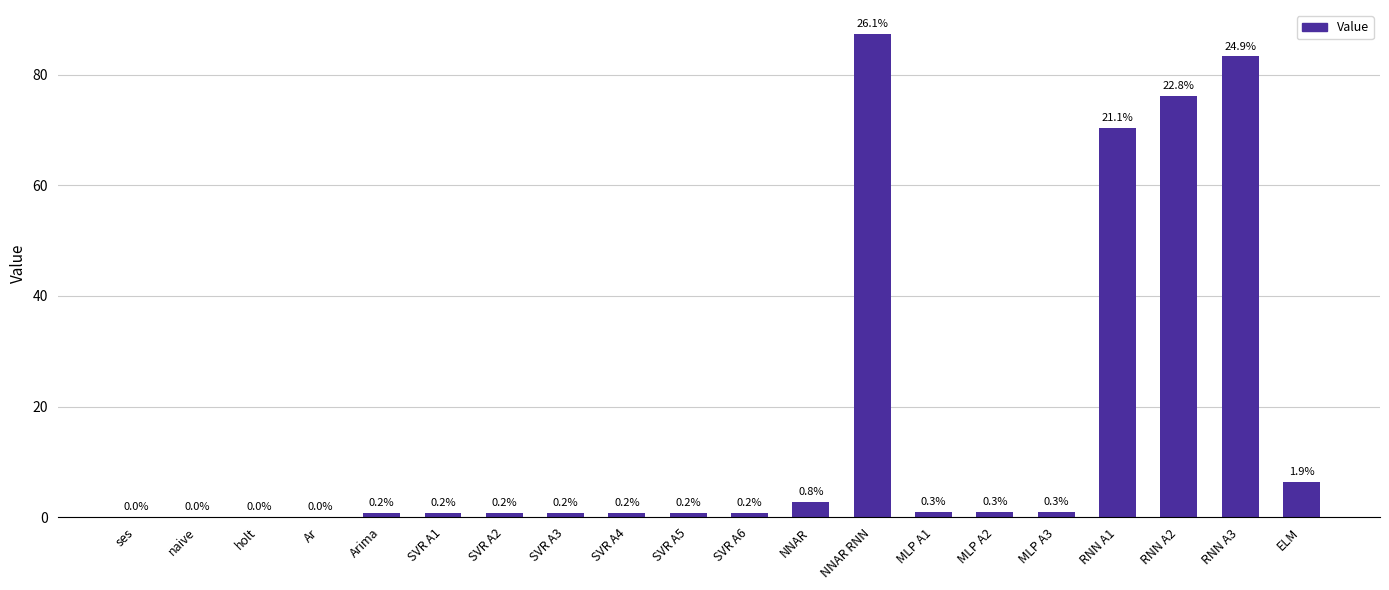

Are the bars horizontal?

No